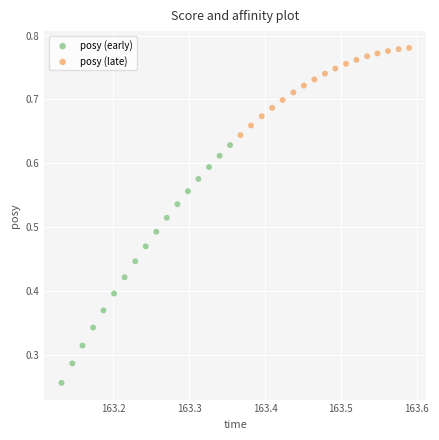

Which series contains the lowest Y value?

posy (early)